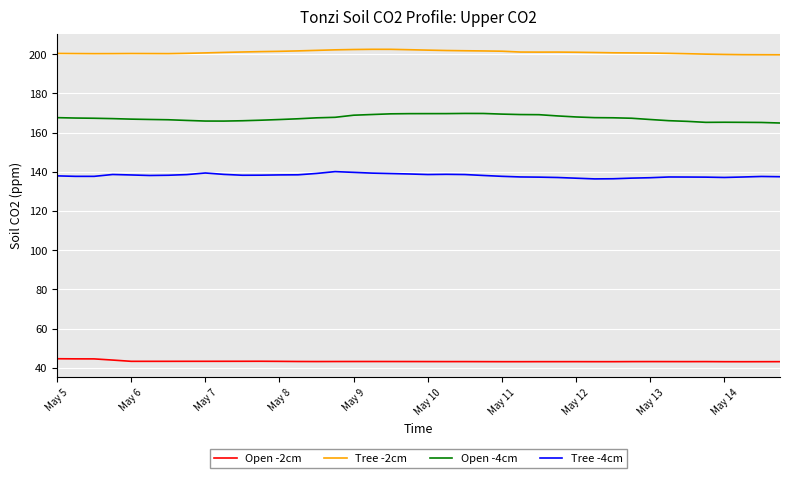

True or false: Open -2cm and Tree -4cm cross at least once.

False